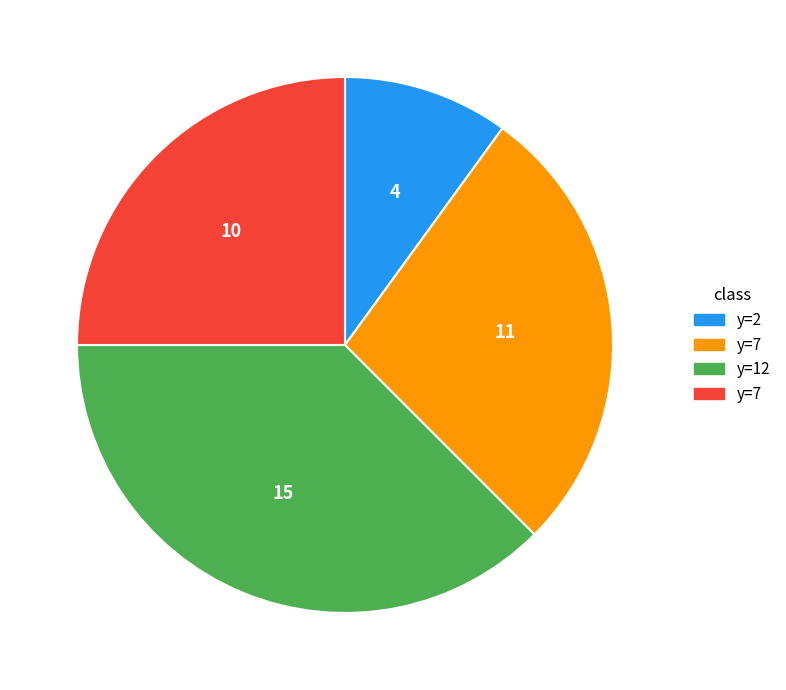

Is there any slice that represents more than half of the pie?

No